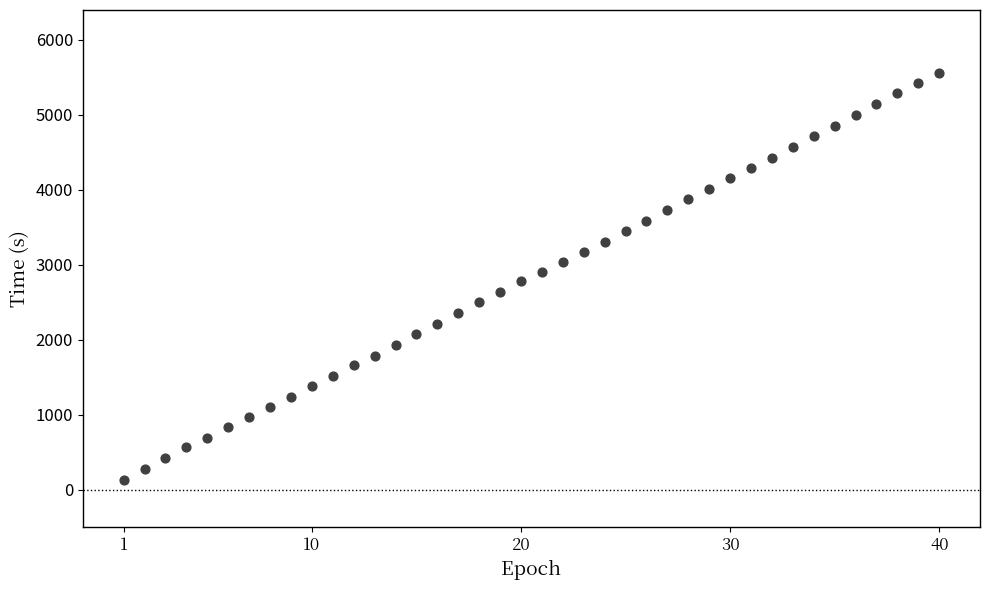

What is the range of Y values (max minus min)?

5435.5